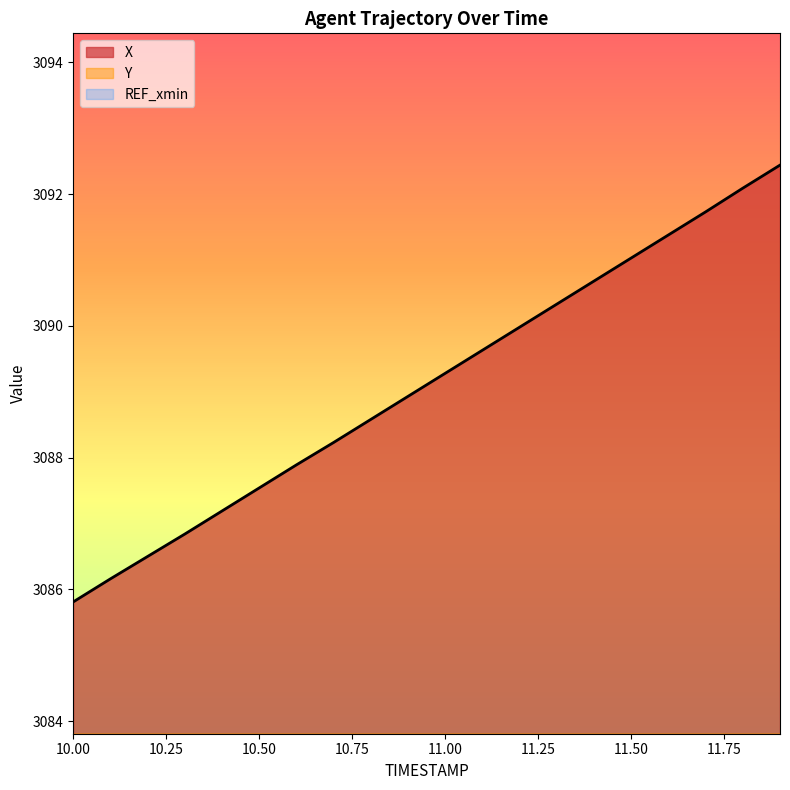

Which category has the lowest value in the X series?

10.00